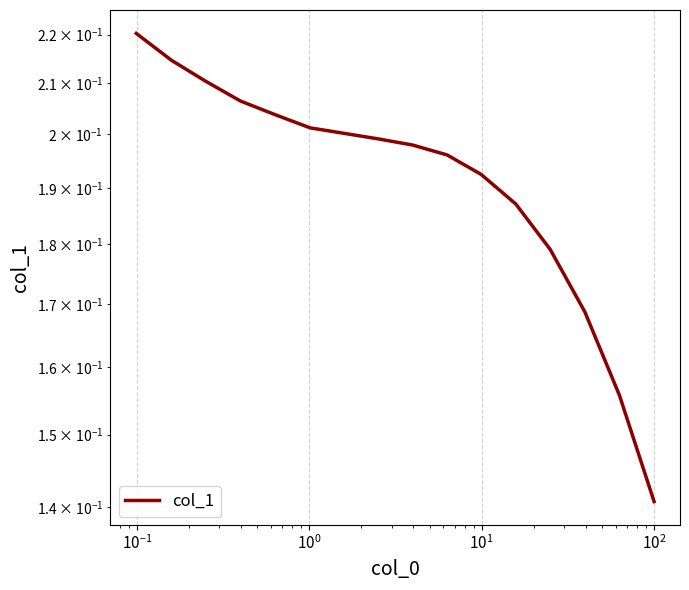

The value at 8 is 0.3. True or false?

False